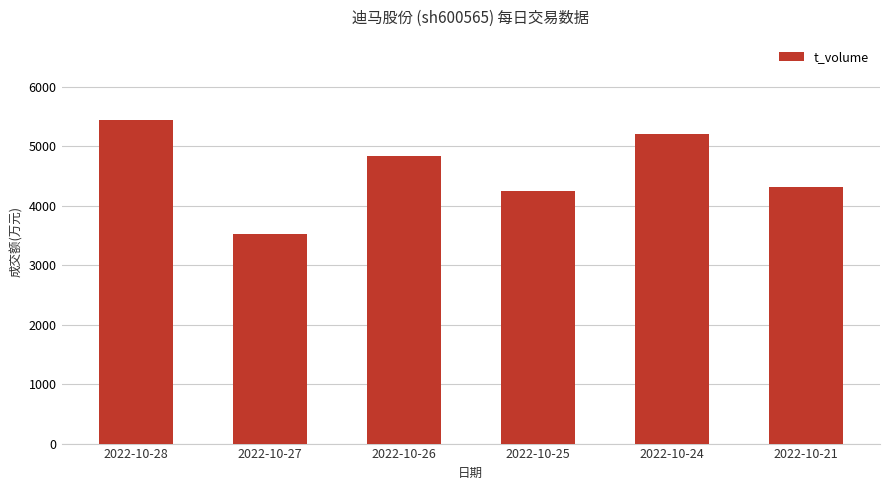

At which category does the chart reach its peak across all series?

2022-10-28